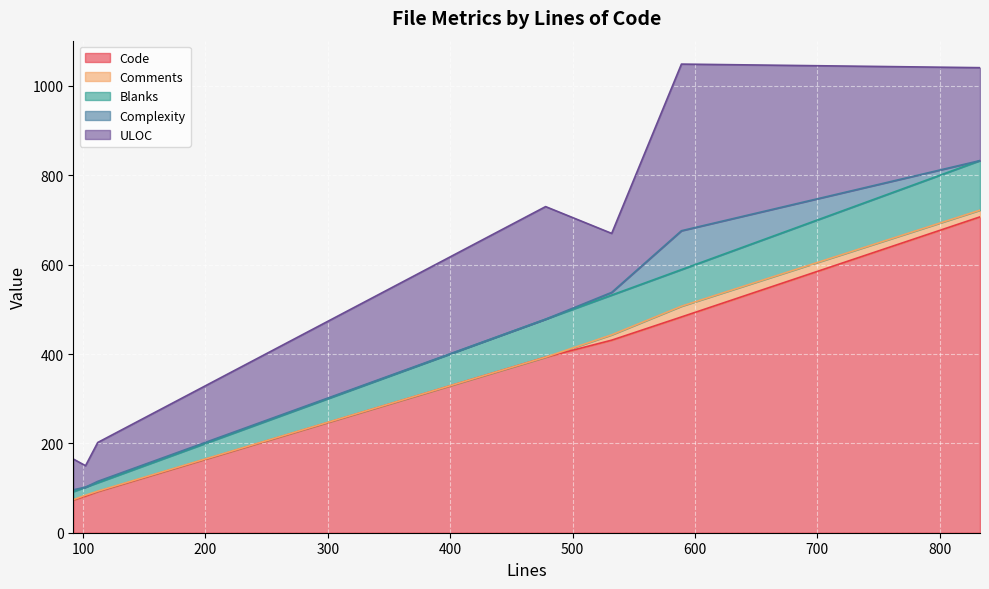

Is the value of Code at 532 greater than the value of Complexity at 478?

Yes